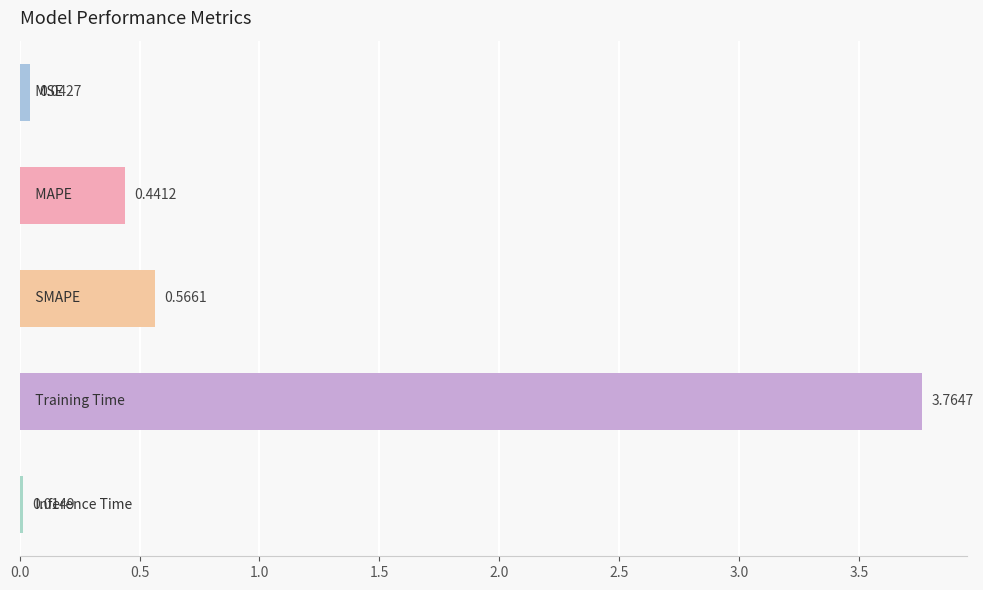

What is the difference between the second highest and second lowest values?

0.5